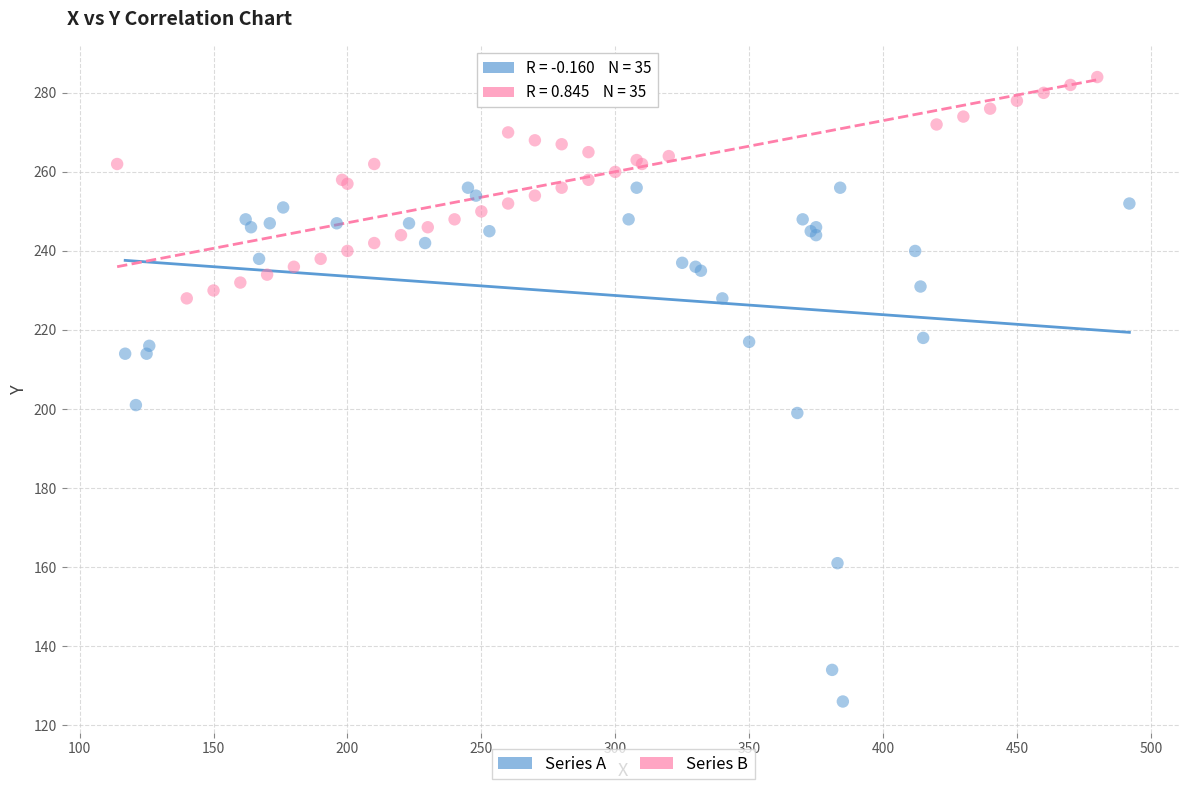

What are all the series names shown in the legend?

Series A, Series B